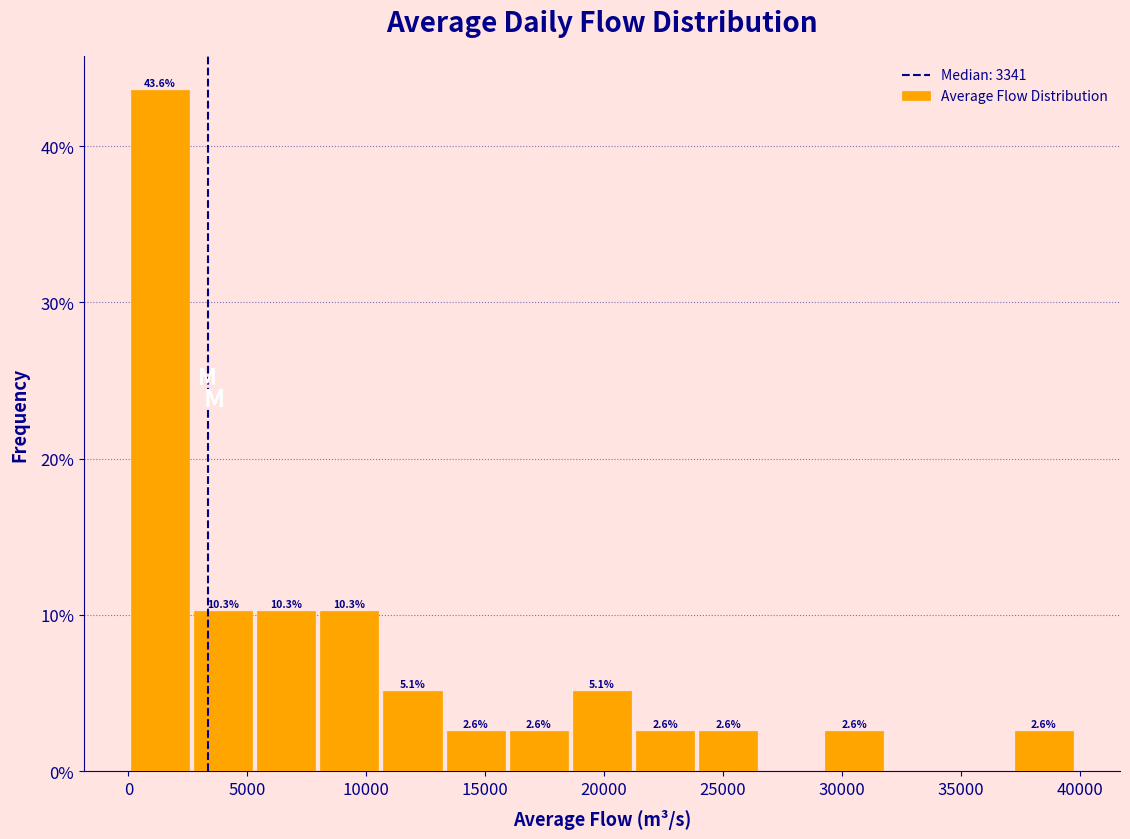

Over which range of the x-axis is the bar tallest?

0 to 2500